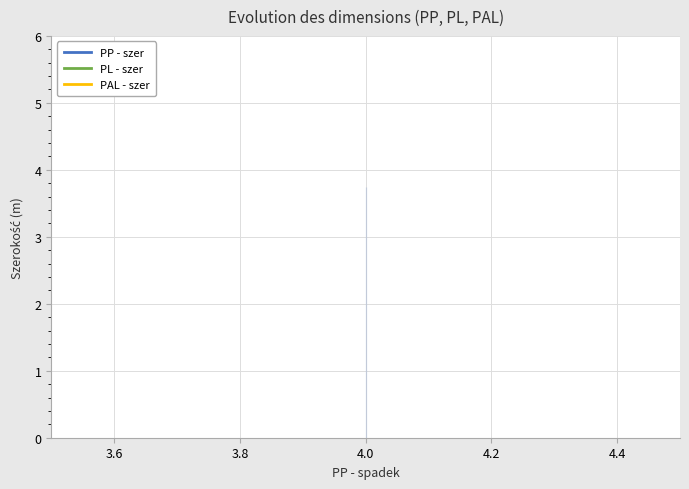

What is the value of the PL - szer point at the 1st from the left?

3.8